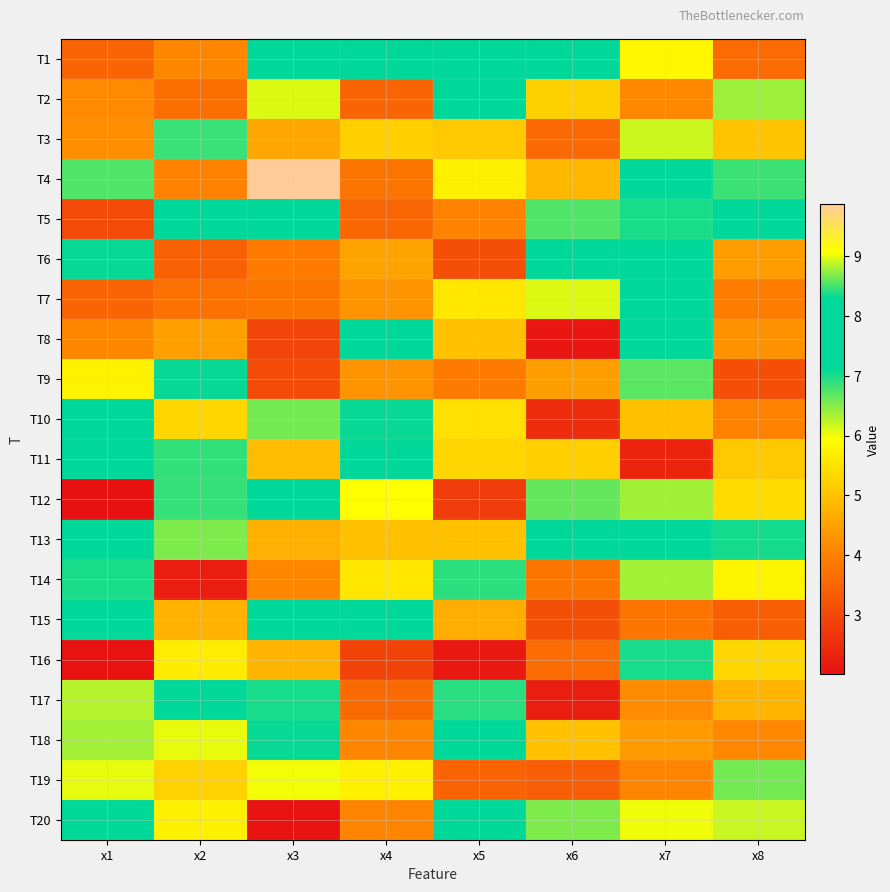

At how many categories does at least one series exceed 2?

8